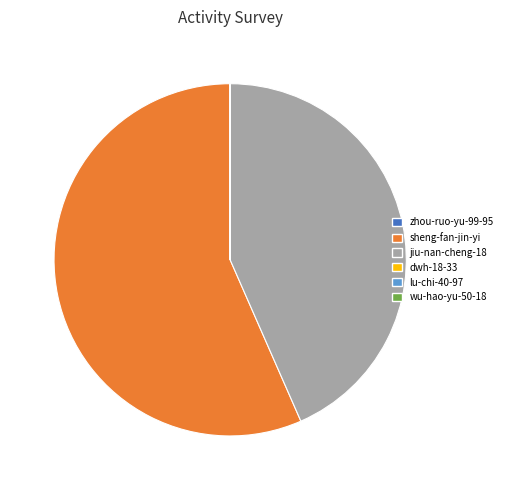

Is there a majority slice in this chart?

Yes